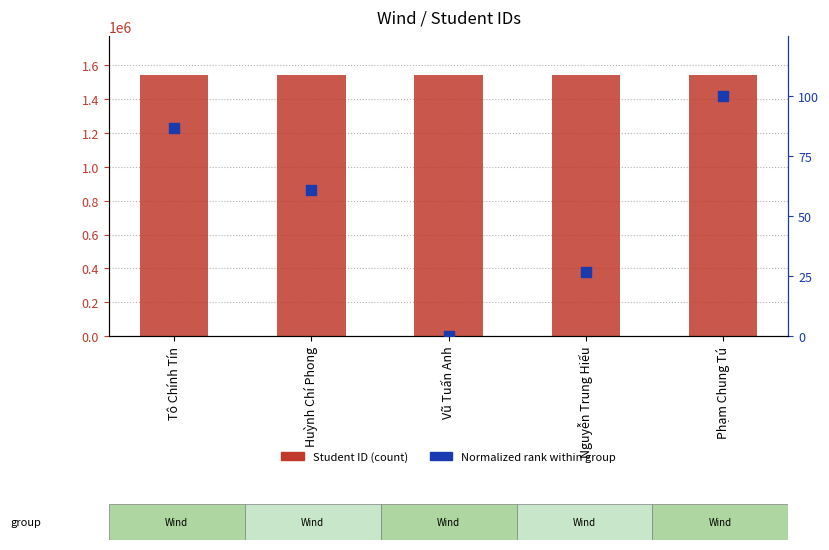

At how many categories does at least one series exceed 1499425?

5